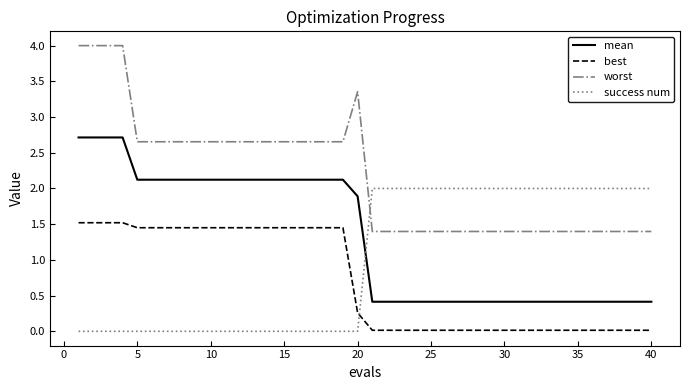

Does the chart have visible grid lines?

No